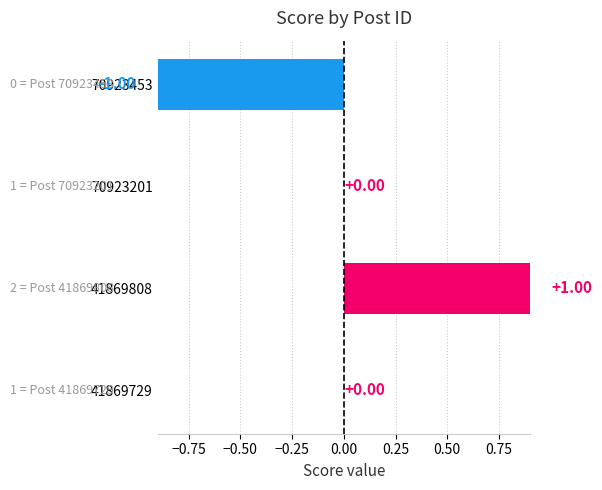

How many values are below 0?

1